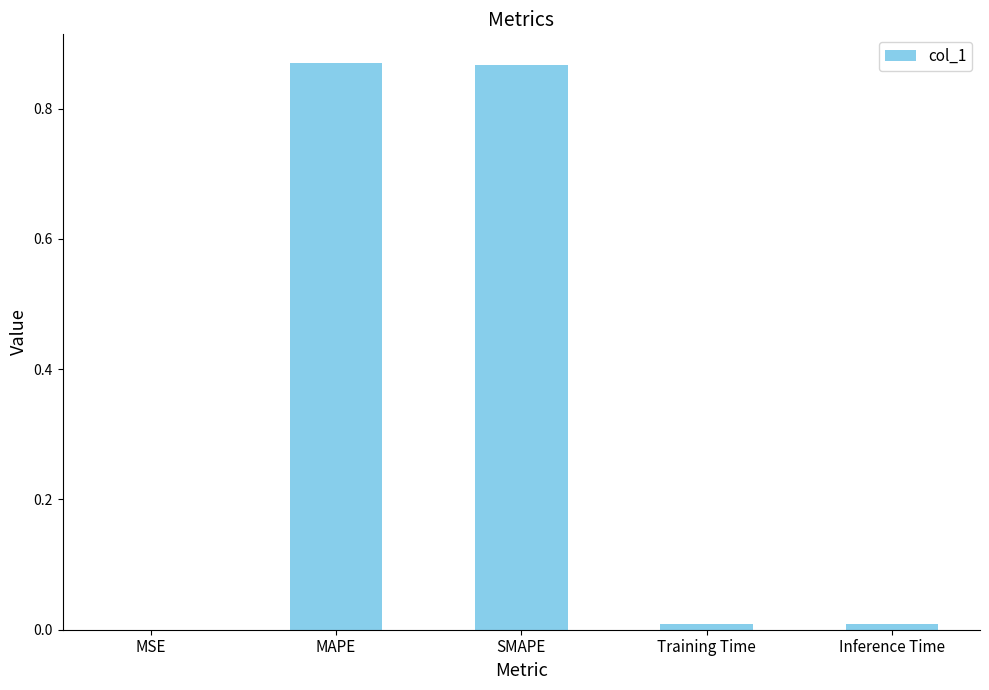

Between MAPE and MSE, which is larger?

MAPE